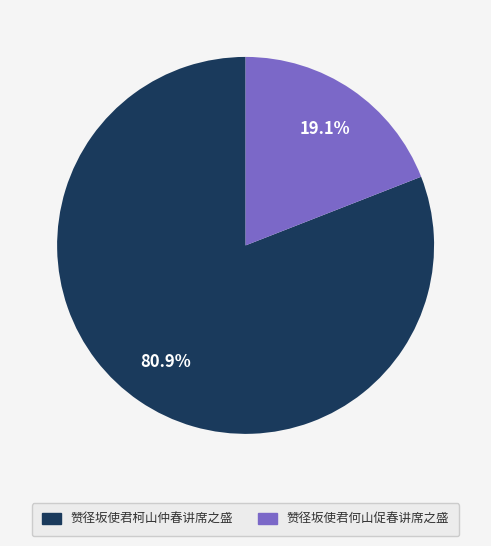

The 赞径坂使君何山促春讲席之盛 slice represents 25% of the pie. True or false?

False